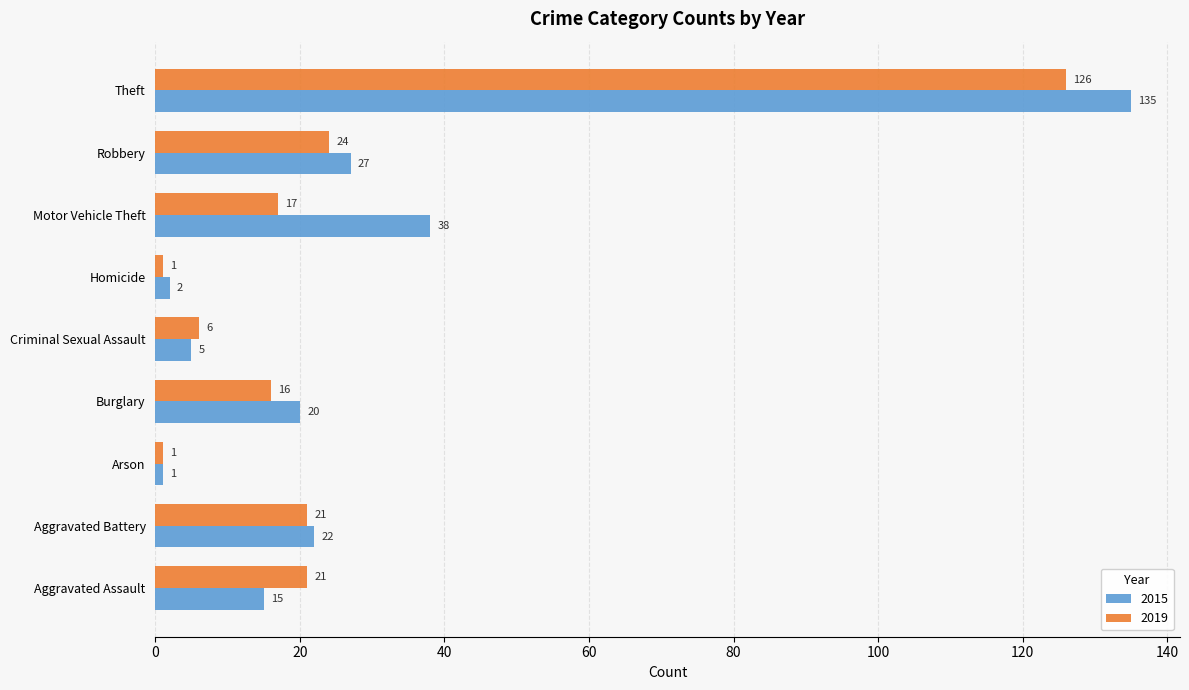

What is the difference between the maximum and second lowest values in the 2015 series?

133